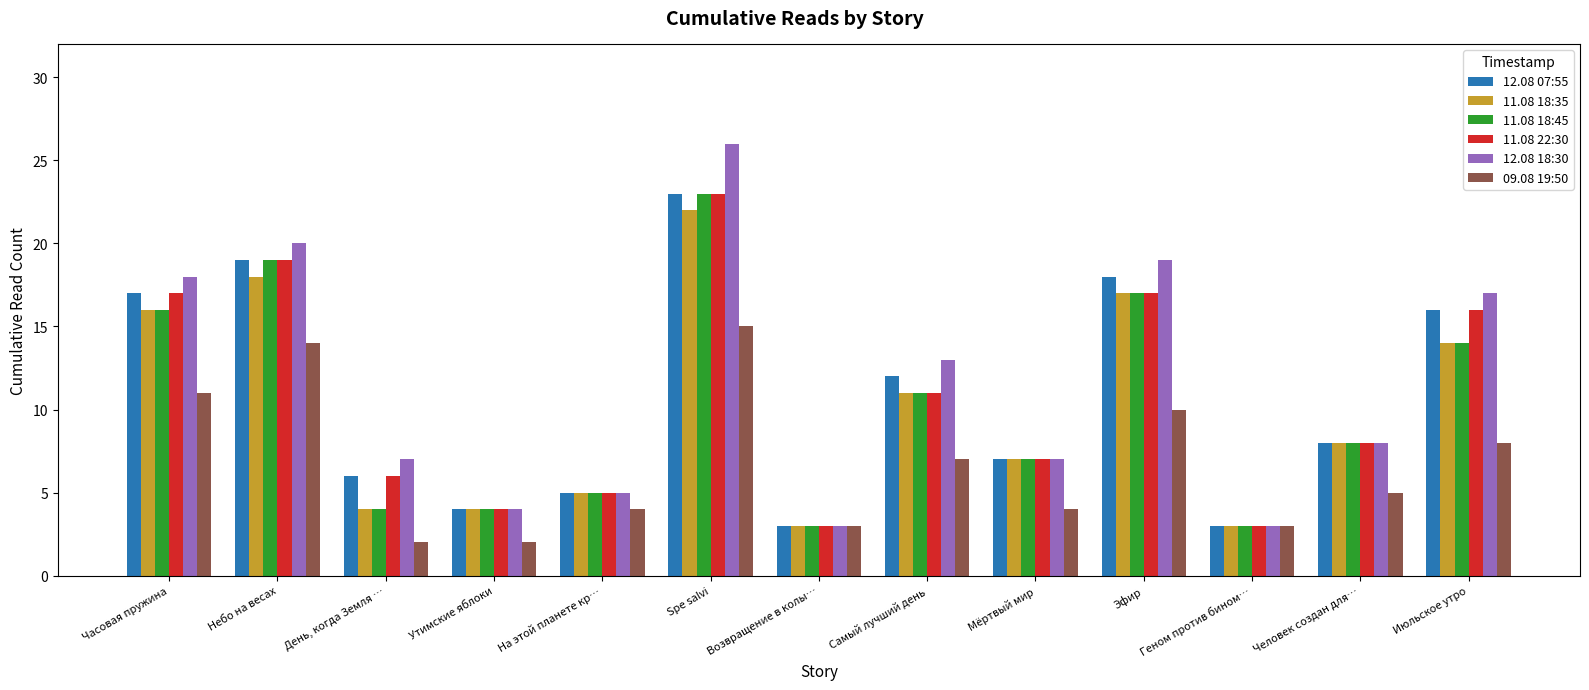

Reading left to right, list all the values displayed in this chart.

12.08 07:55: 17	19	6	4	5	23	3	12	7	18	3	8	16
11.08 18:35: 16	18	4	4	5	22	3	11	7	17	3	8	14
11.08 18:45: 16	19	4	4	5	23	3	11	7	17	3	8	14
11.08 22:30: 17	19	6	4	5	23	3	11	7	17	3	8	16
12.08 18:30: 18	20	7	4	5	26	3	13	7	19	3	8	17
09.08 19:50: 11	14	2	2	4	15	3	7	4	10	3	5	8